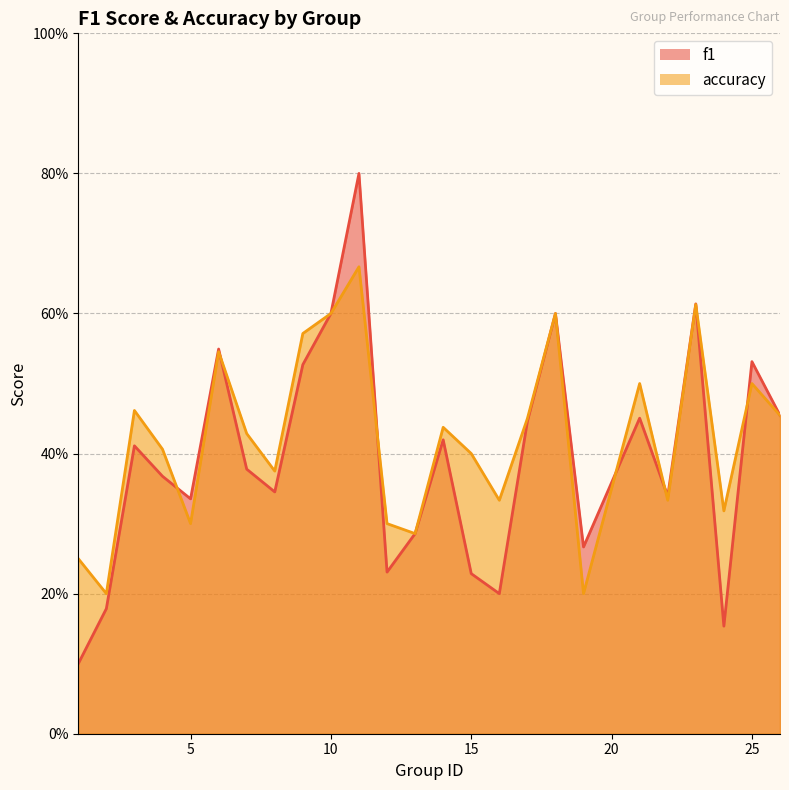

At how many categories does at least one series exceed 0?

25